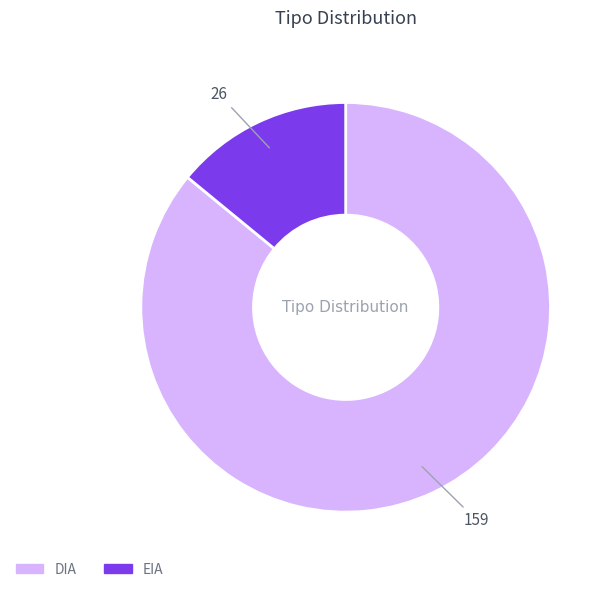

Rank the categories by value from highest to lowest.

DIA, EIA